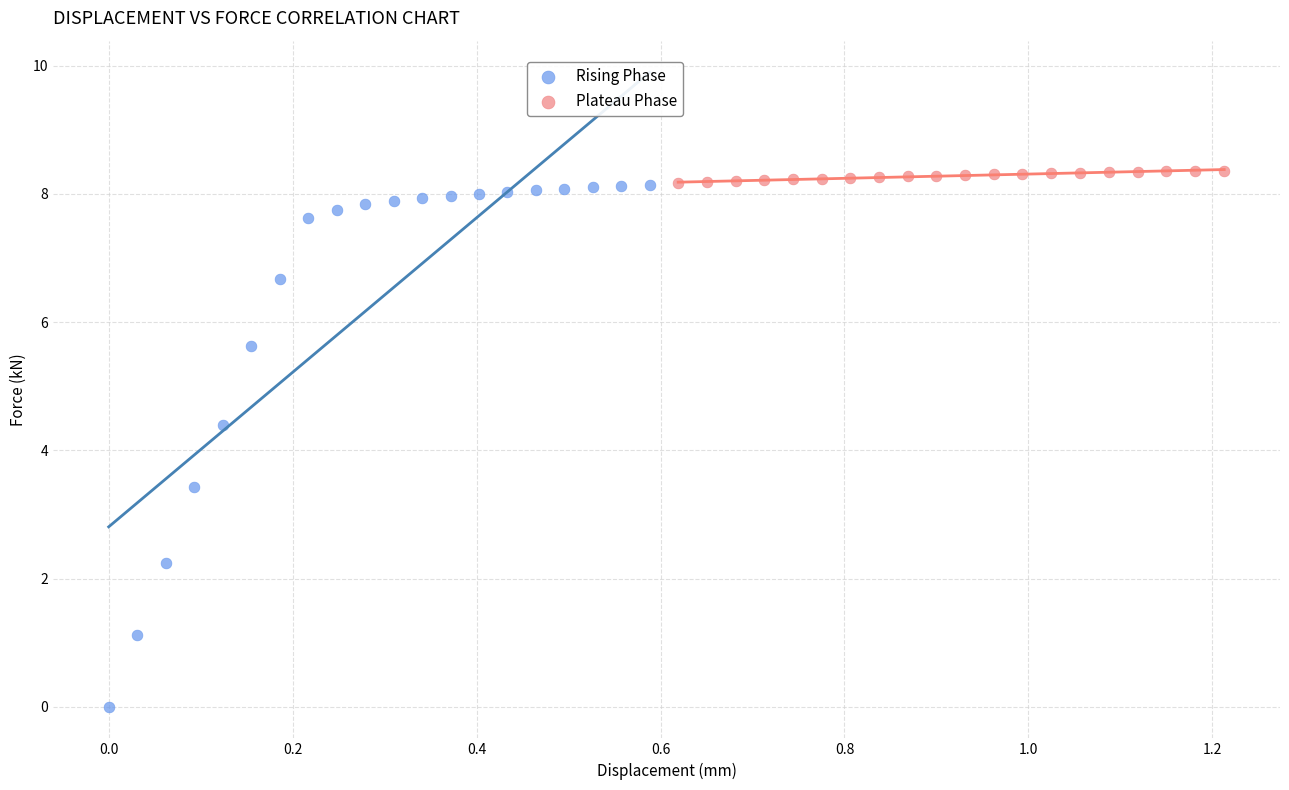

What are all the series names shown in the legend?

Rising Phase, Plateau Phase